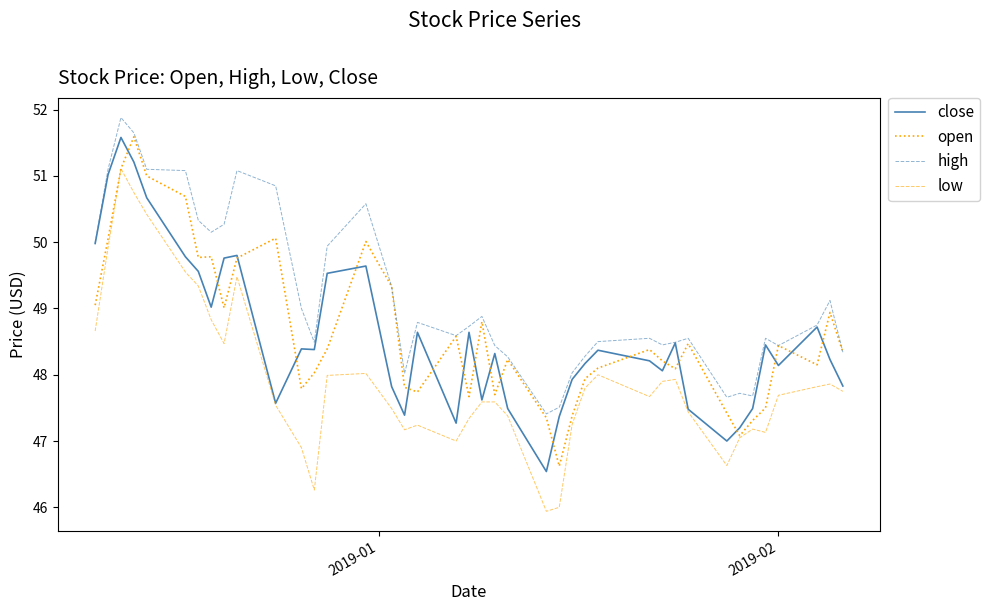

Which series has the largest total across all categories?

high